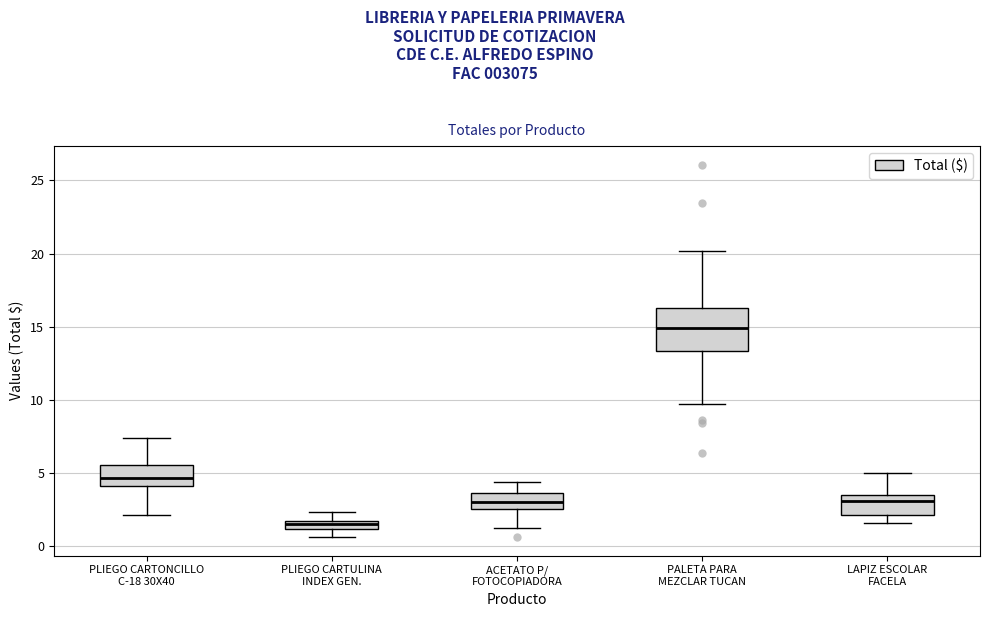

Which box is the tallest, from its lower edge to its upper edge?

PALETA PARA MEZCLAR TUCAN